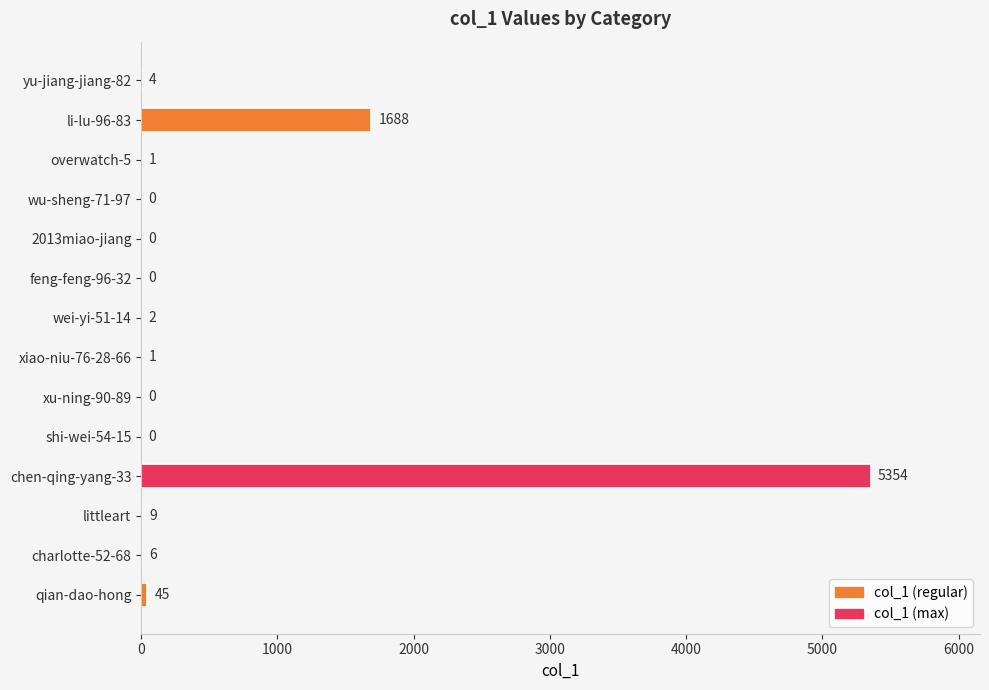

How many series are shown in this chart?

1